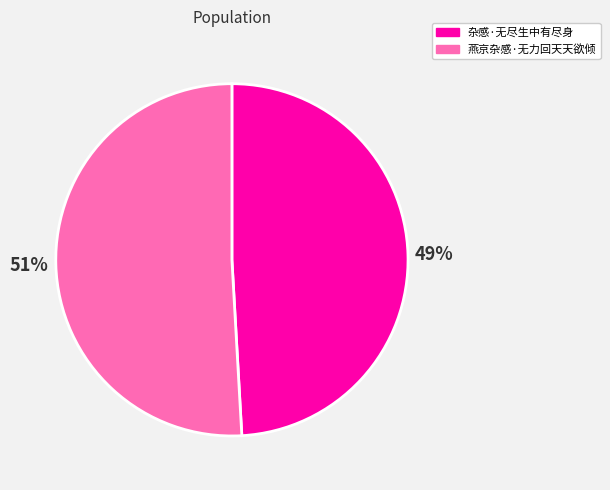

To the nearest percent, what is the combined percentage of 杂感·无尽生中有尽身 and 燕京杂感·无力回天天欲倾?

100%